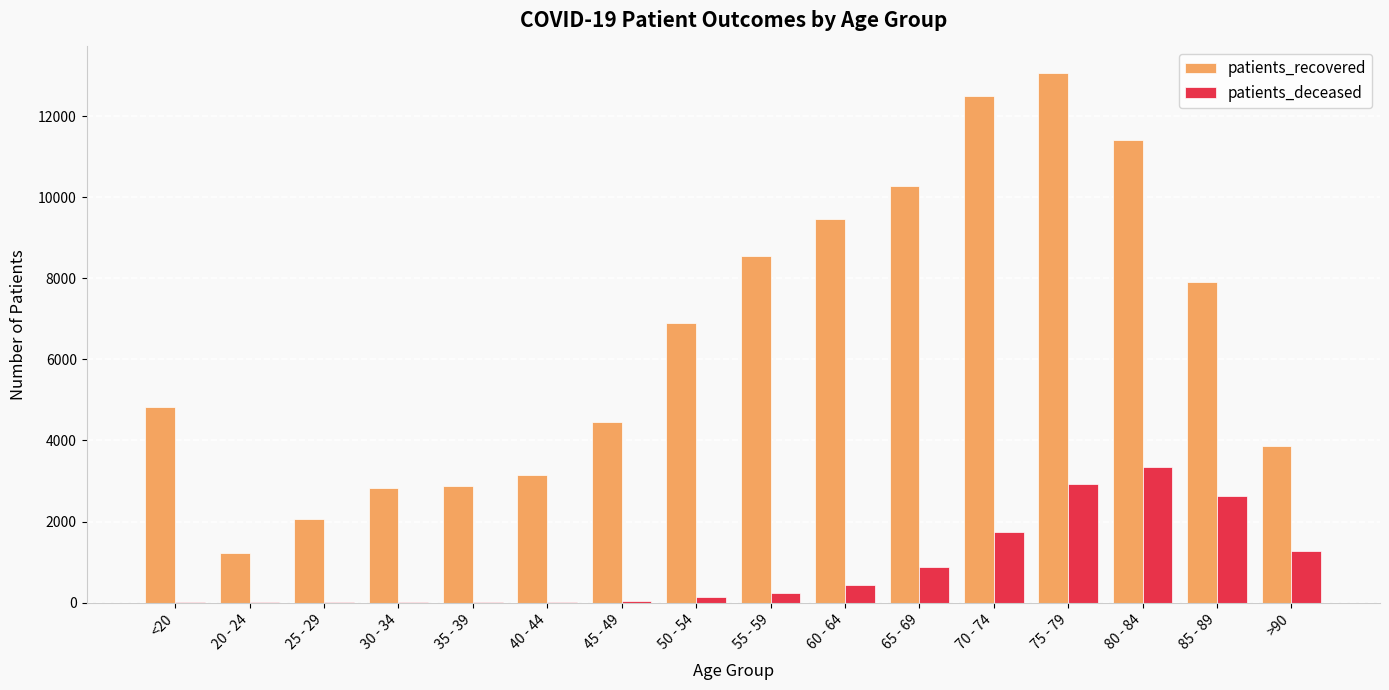

Which series changed the most between 60 - 64 and 65 - 69?

patients_recovered